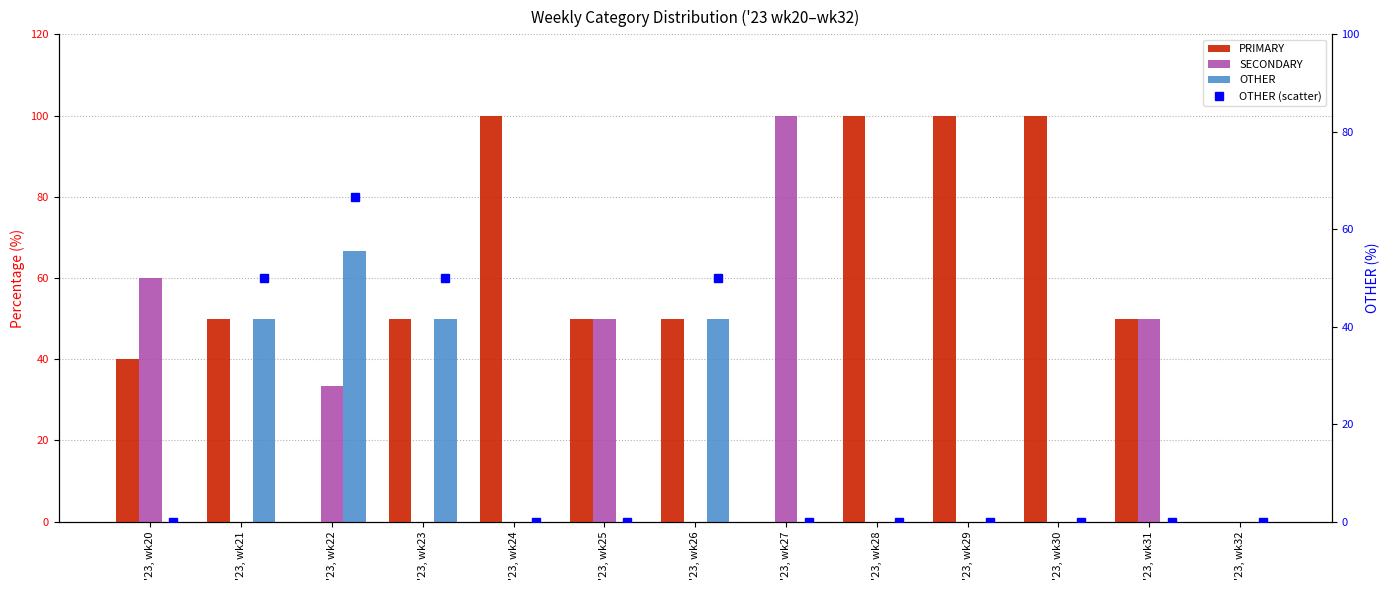

Is the value of SECONDARY at '23, wk26 greater than the value of OTHER (scatter) at '23, wk32?

No